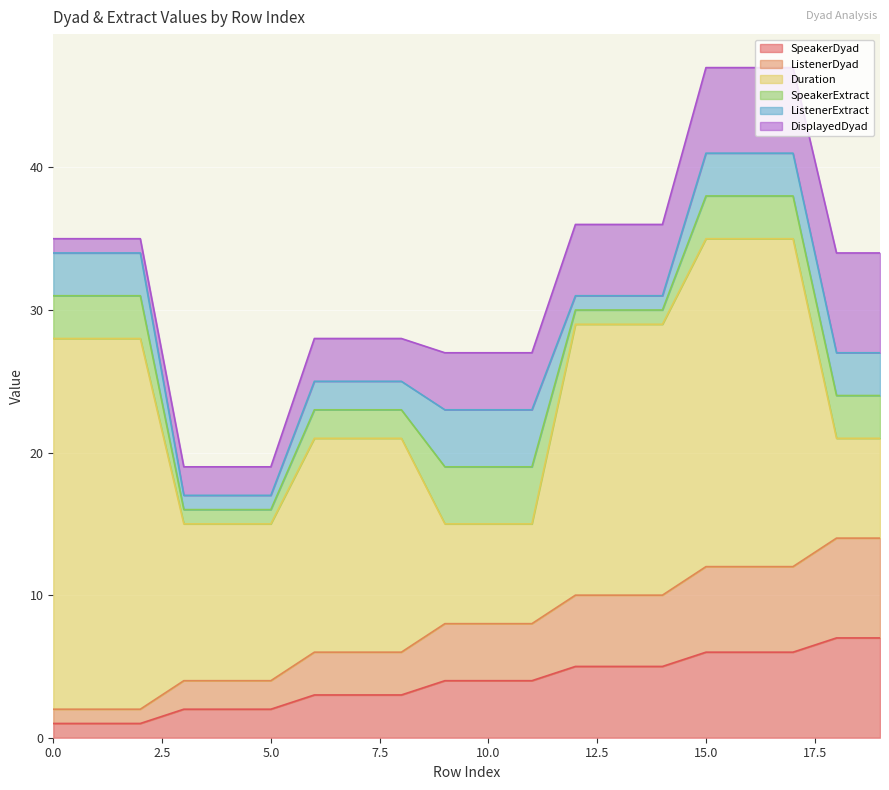

What is the difference between the second highest and minimum values in the SpeakerExtract series?

3